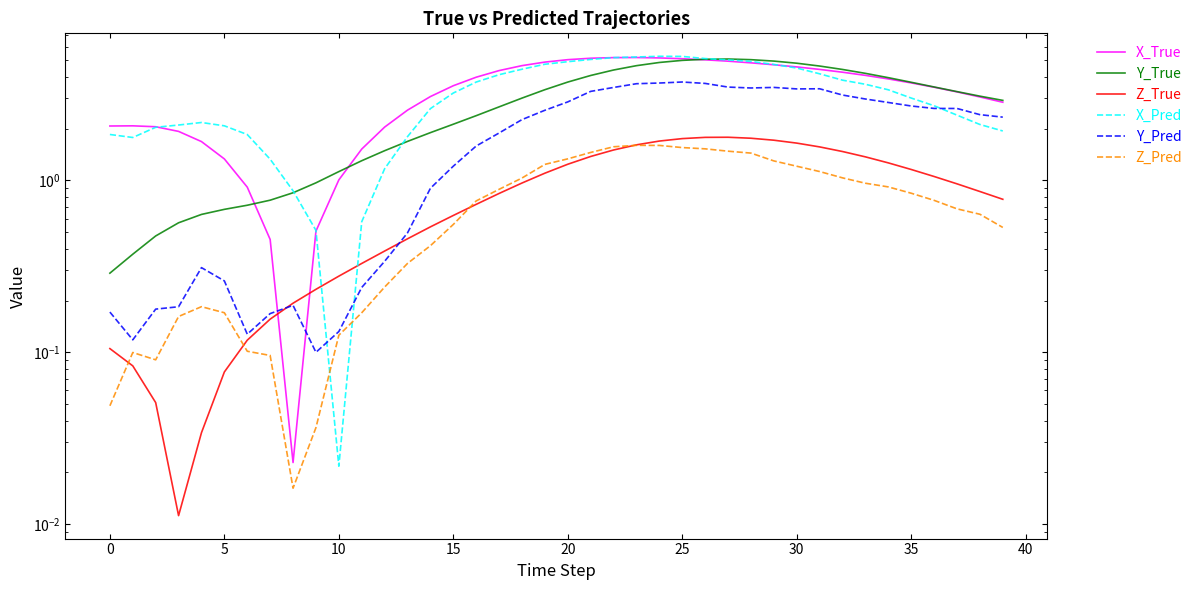

Which series has the largest range (max minus min)?

X_Pred